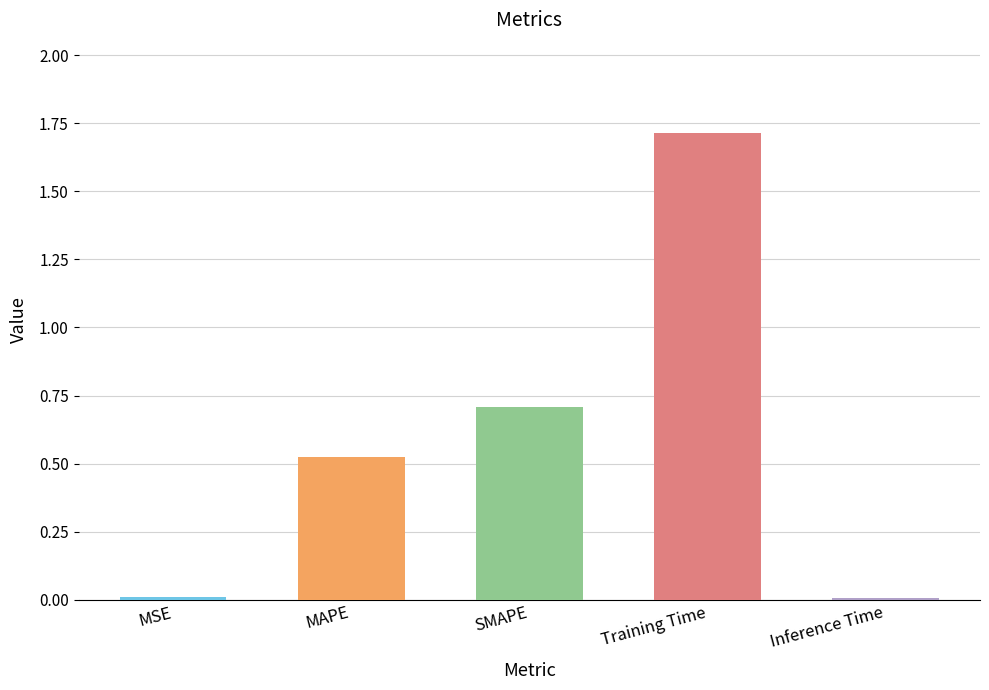

What is the difference between the values at MSE and SMAPE?

0.7